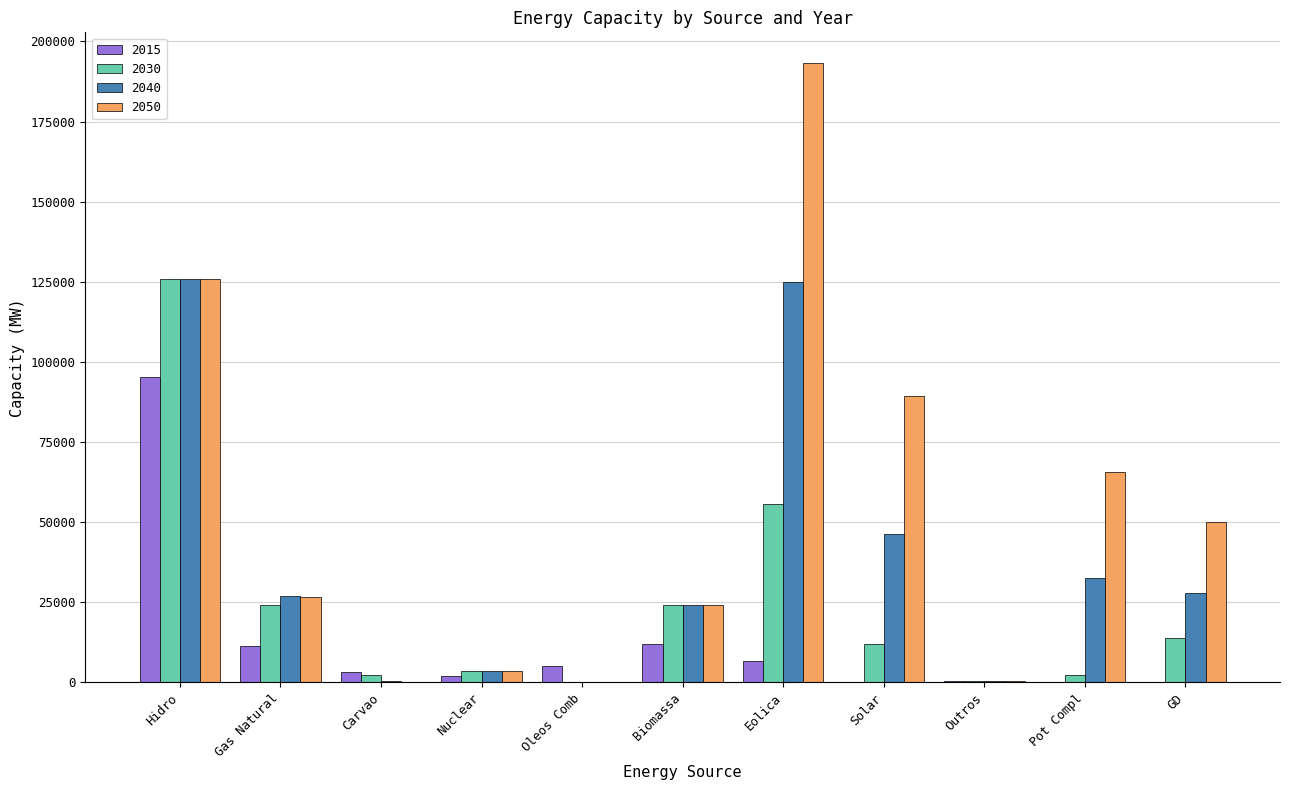

What is the sum of all 2040 values?

412479